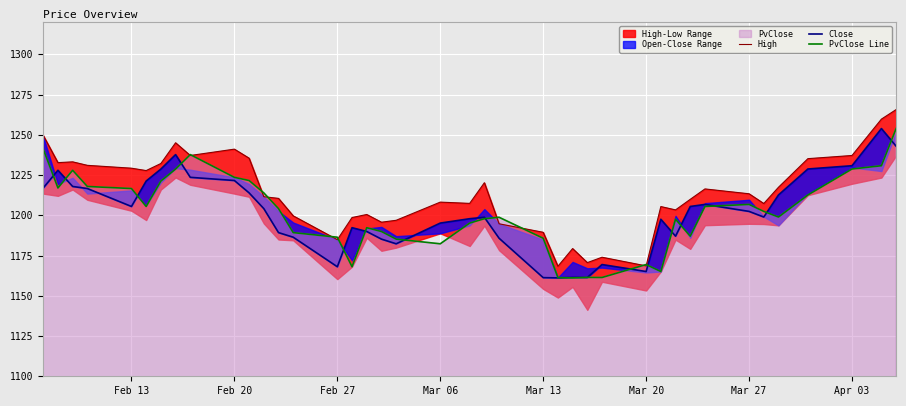

Is it true that Close equals 464.9 at 17?

False